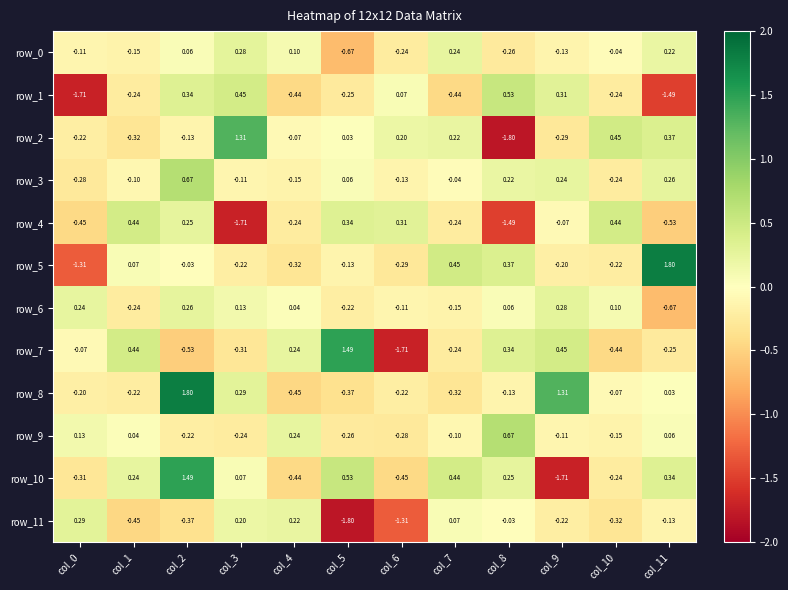

Is the value of row_2 at col_4 greater than the value of row_10 at col_9?

Yes